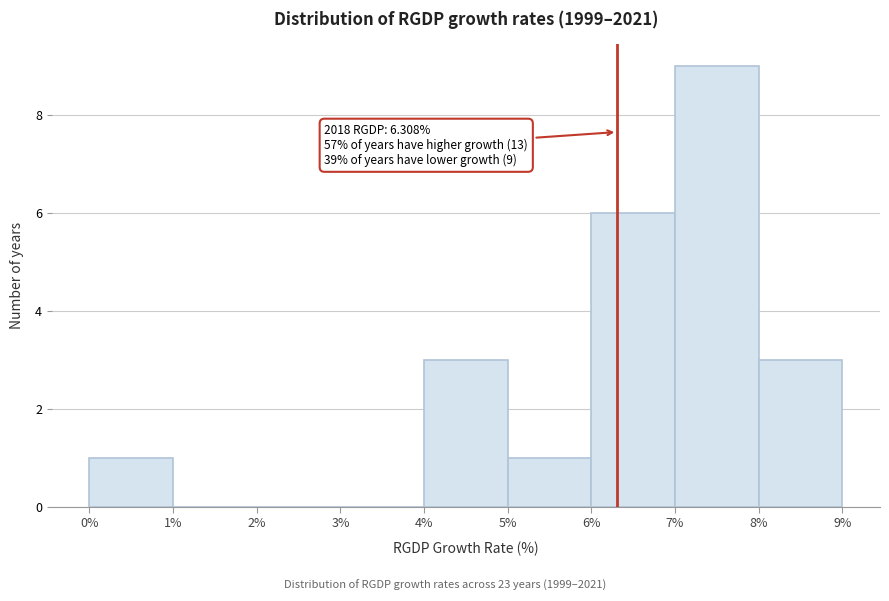

Which range on the x-axis has the tallest bar?

7% to 8%